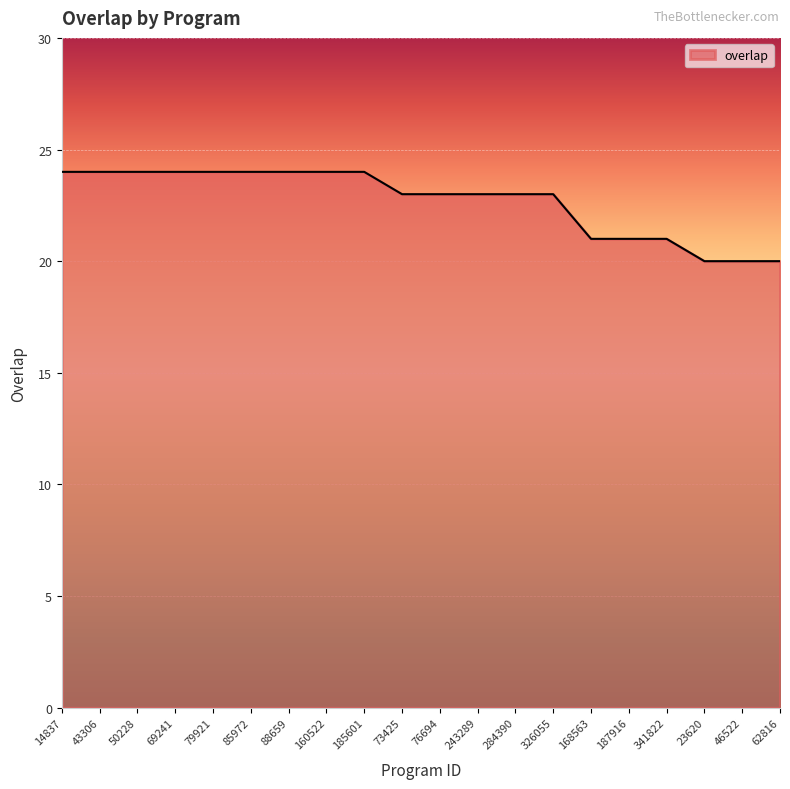

Reading right to left, extract all data points from this chart.

20	20	20	21	21	21	23	23	23	23	23	24	24	24	24	24	24	24	24	24